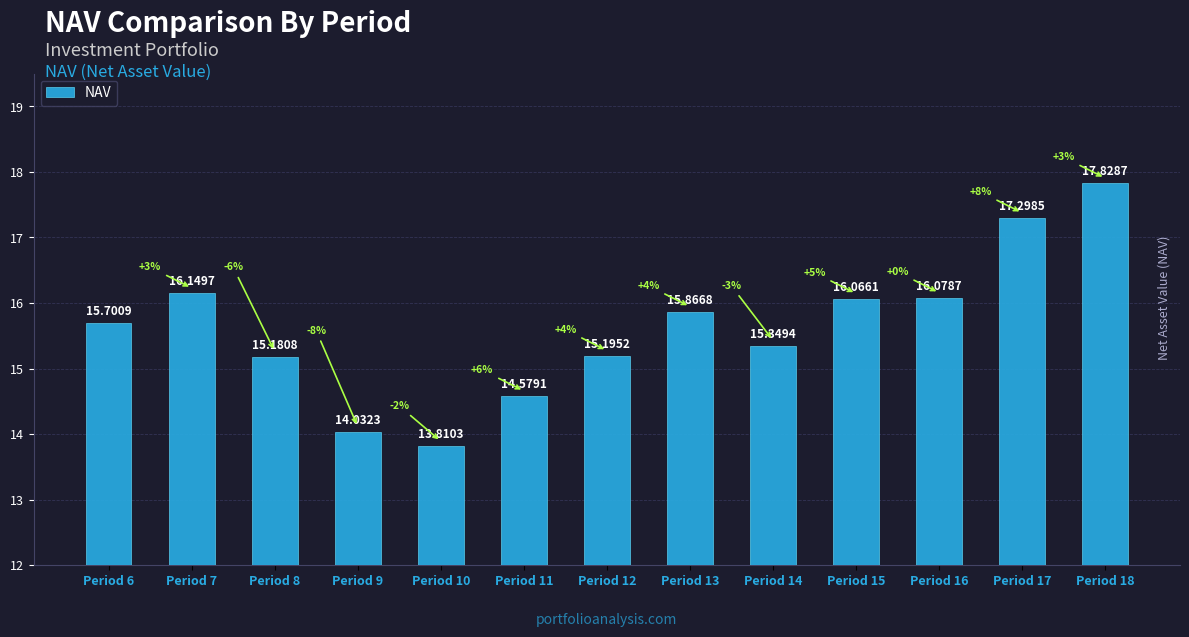

At which category does the chart reach its peak across all series?

Period 18